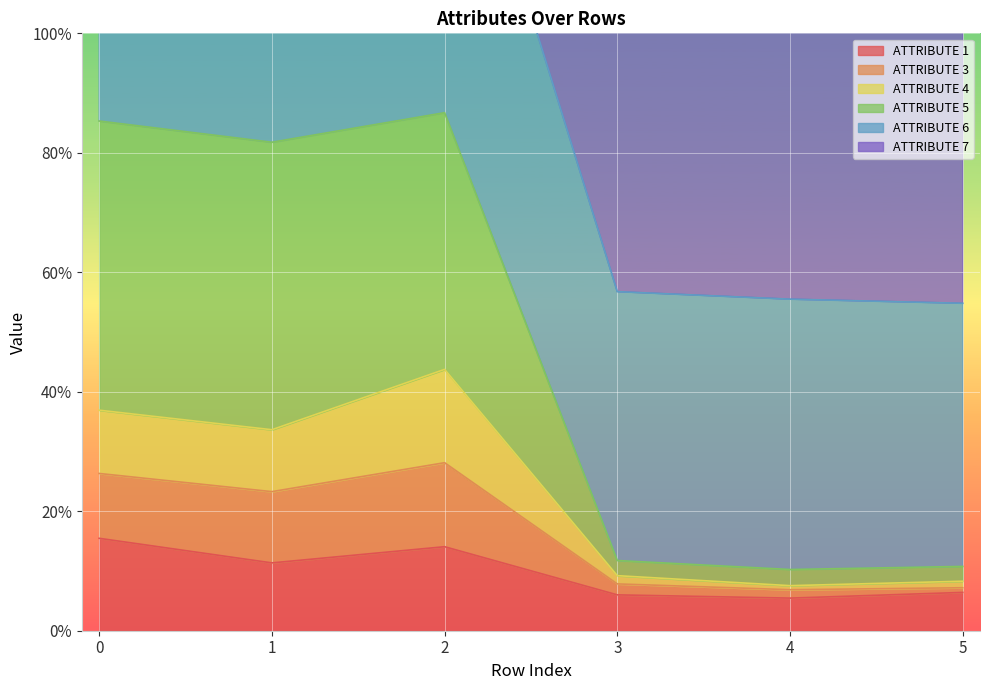

What is the smallest value displayed?

0.1